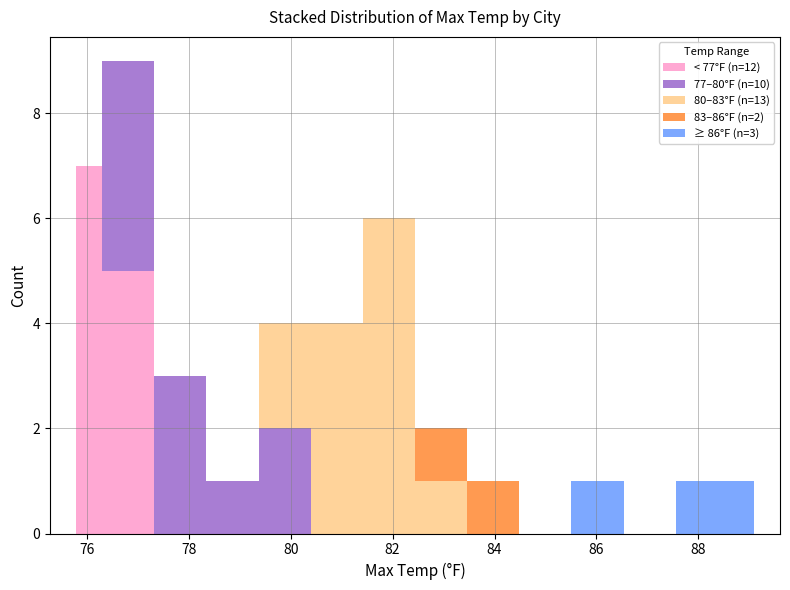

Reading left to right, list all the values displayed in this chart.

77.0	81.3	86.3	76.5	75.9	79.4	81.9	77.4	83.5	77.6	81.2	82.3	75.8	76.9	81.8	89.1	79.6	80.1	81.8	76.1	77.0	83.3	76.0	77.3	78.8	76.6	88.1	80.9	77.3	76.3	81.6	80.1	76.1	81.0	76.7	81.7	82.8	77.3	75.8	78.3